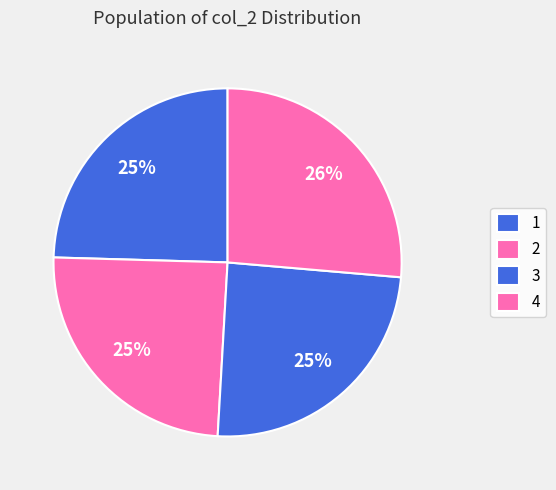

How many segments does this pie chart have?

4